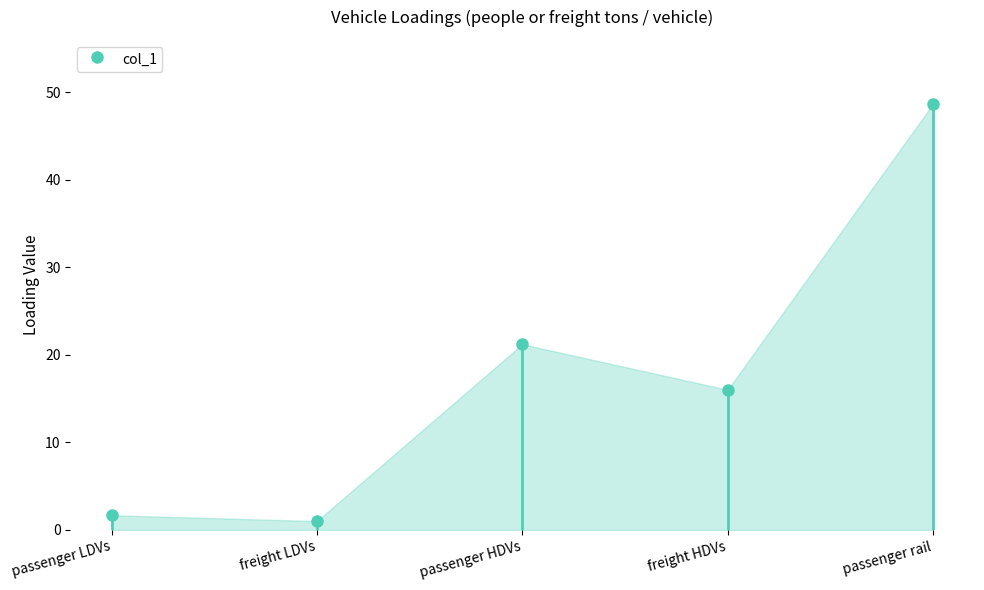

Approximately how many times larger is the value at freight HDVs compared to freight LDVs?

16.0